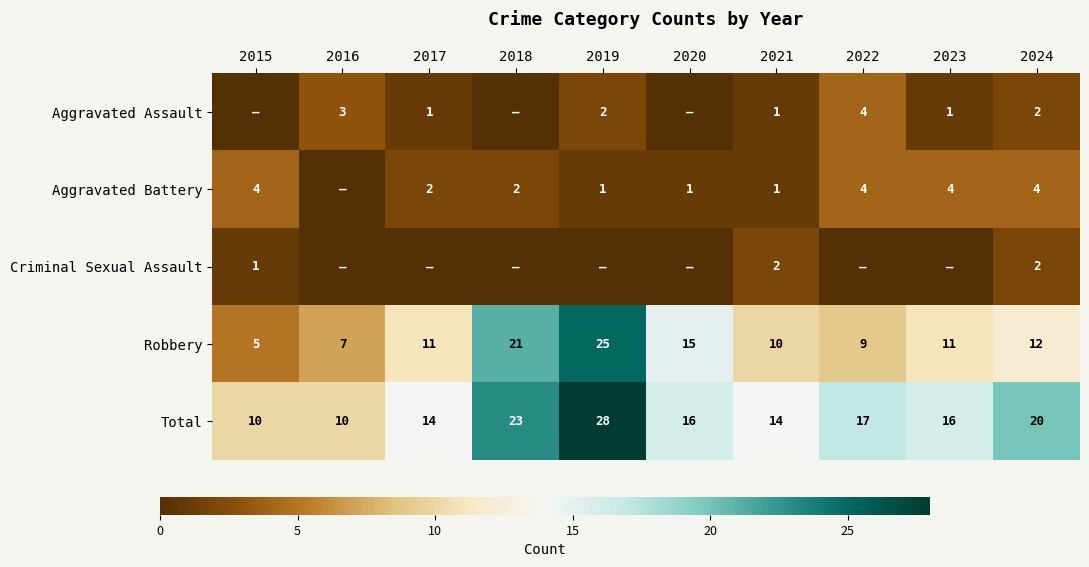

At which label is Robbery closest to 15?

2020